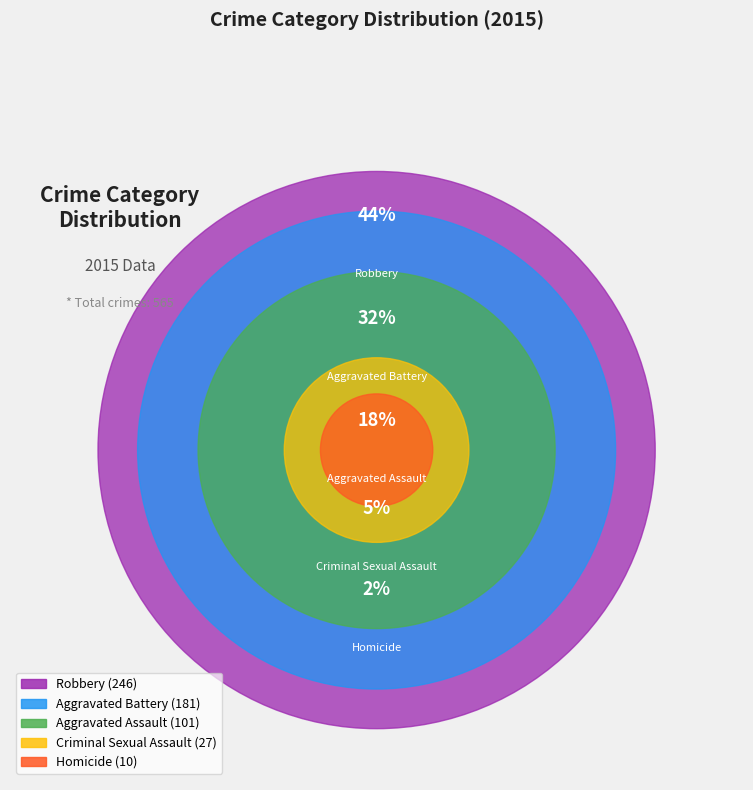

To the nearest percent, what is the combined percentage of Criminal Sexual Assault and Aggravated Battery?

37%